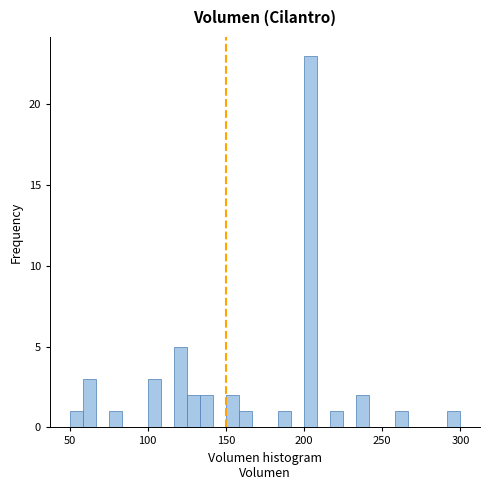

Around what value on the x-axis is the tallest bar? Give the approximate position of its centre, as read against the axis.

205